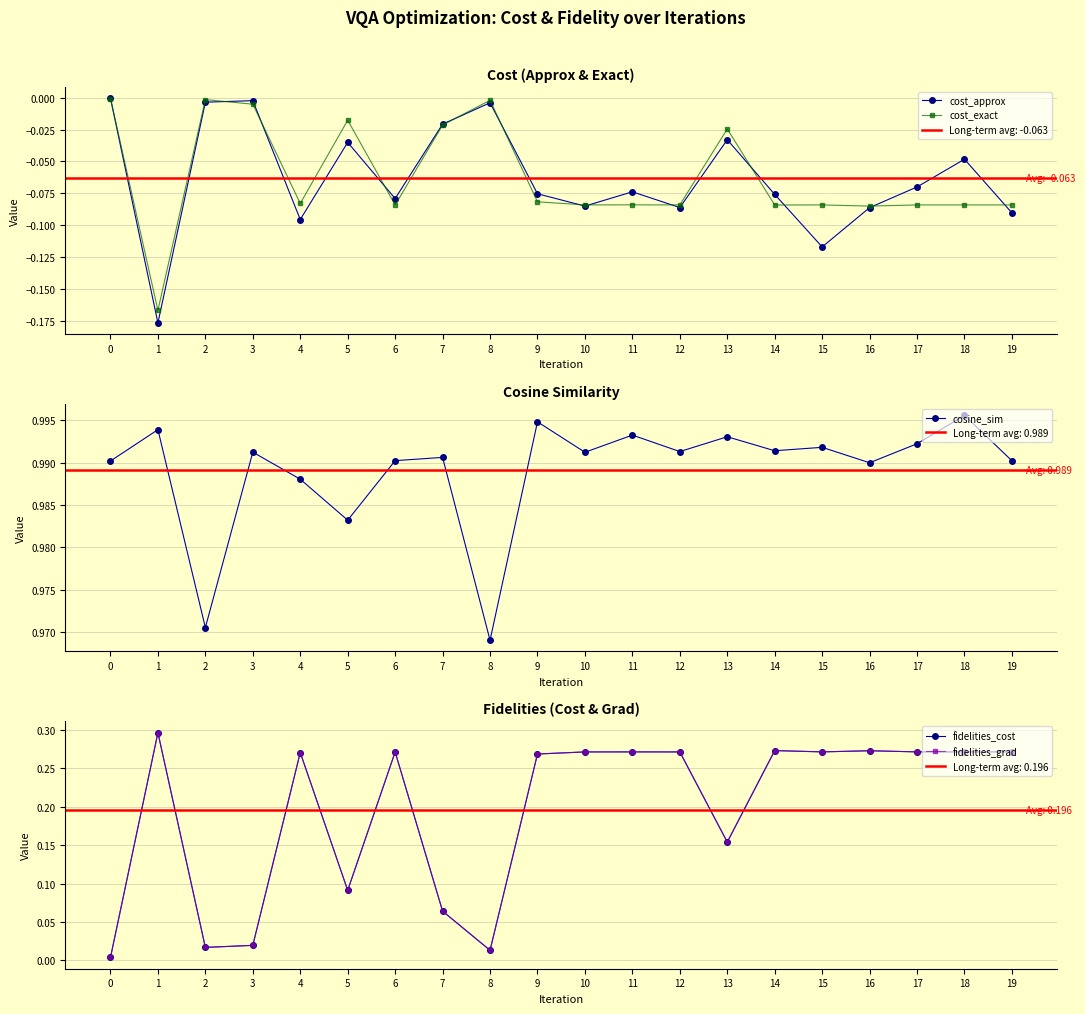

How many interior local peaks does the cosine_sim series have?

8